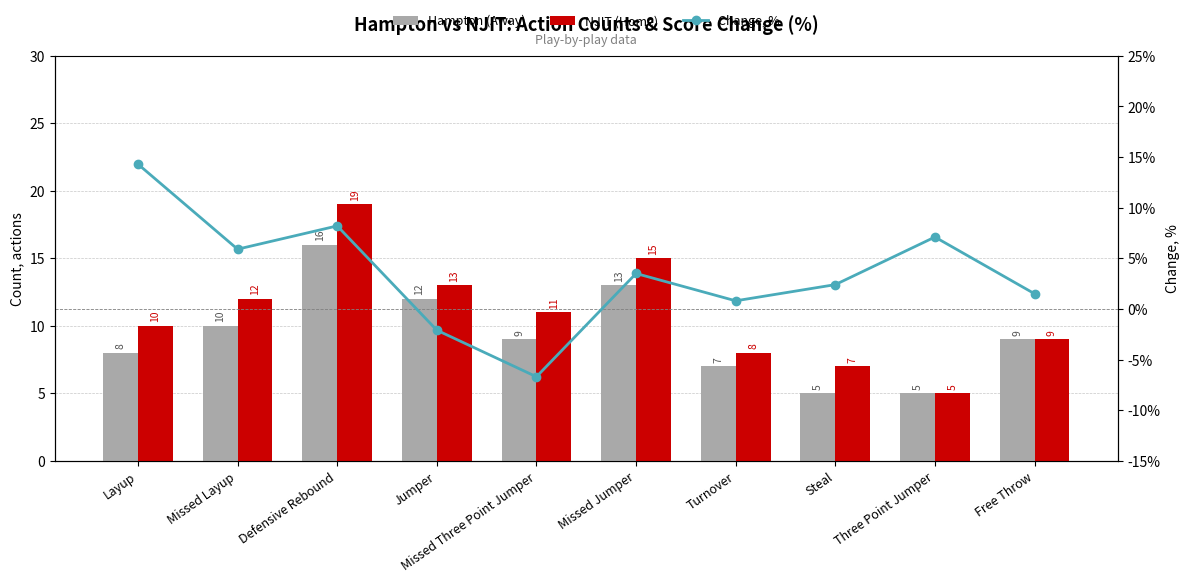

Between Free Throw and Defensive Rebound, which is larger?

Defensive Rebound